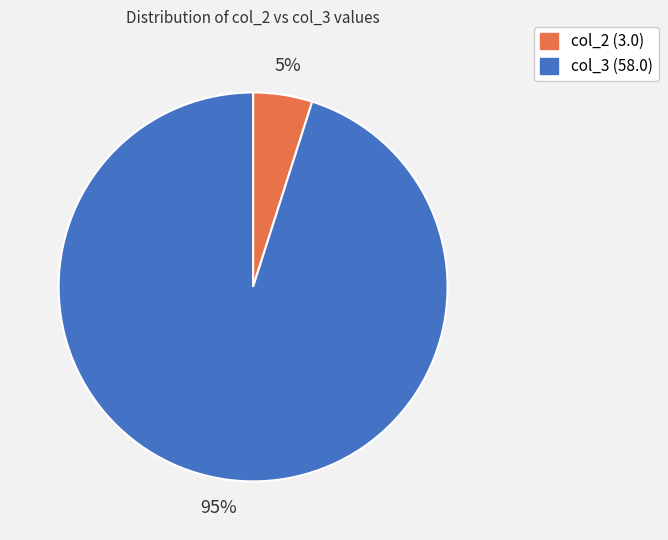

Does any single category account for the majority?

Yes